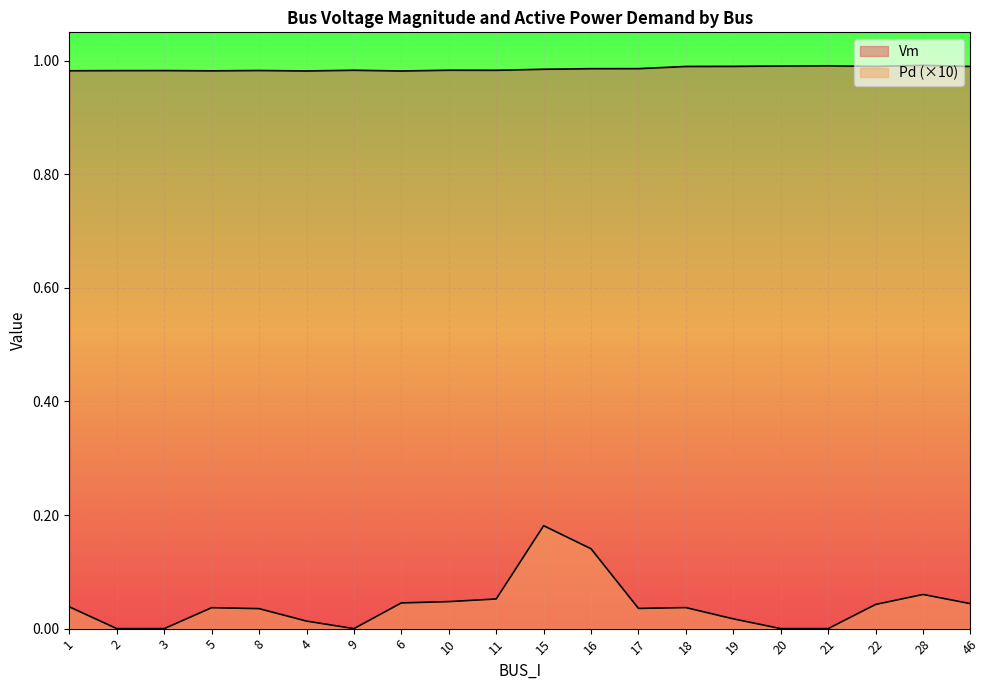

Rank the series by their average value, from lowest to highest.

Pd, Vm